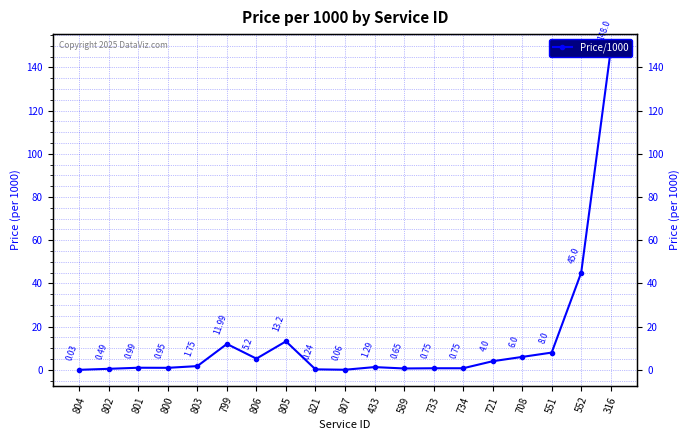

Reading left to right, what are all the values shown in this chart?

0.0	0.5	1.0	0.9	1.8	12.0	5.2	13.2	0.2	0.1	1.3	0.7	0.8	0.8	4.0	6.0	8.0	45.0	148.0